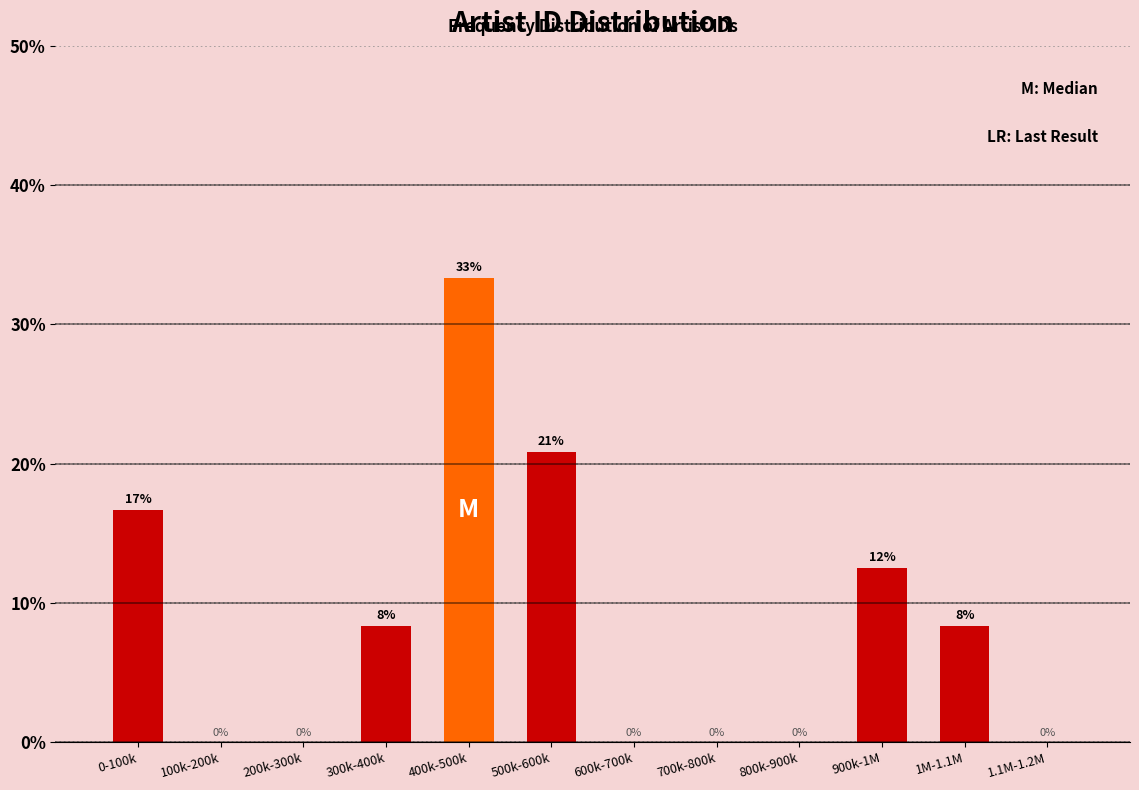

At which label is the value closest to 16?

0-100k